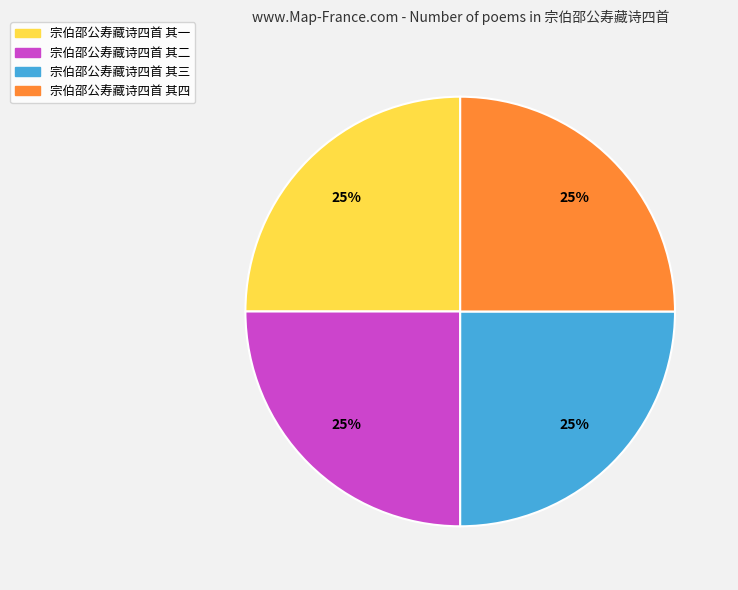

To the nearest percent, what is the average slice percentage?

25%